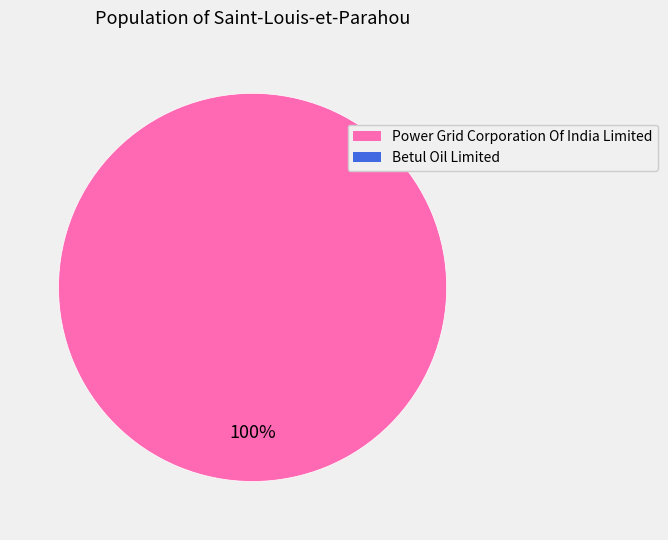

Is there a majority slice in this chart?

Yes